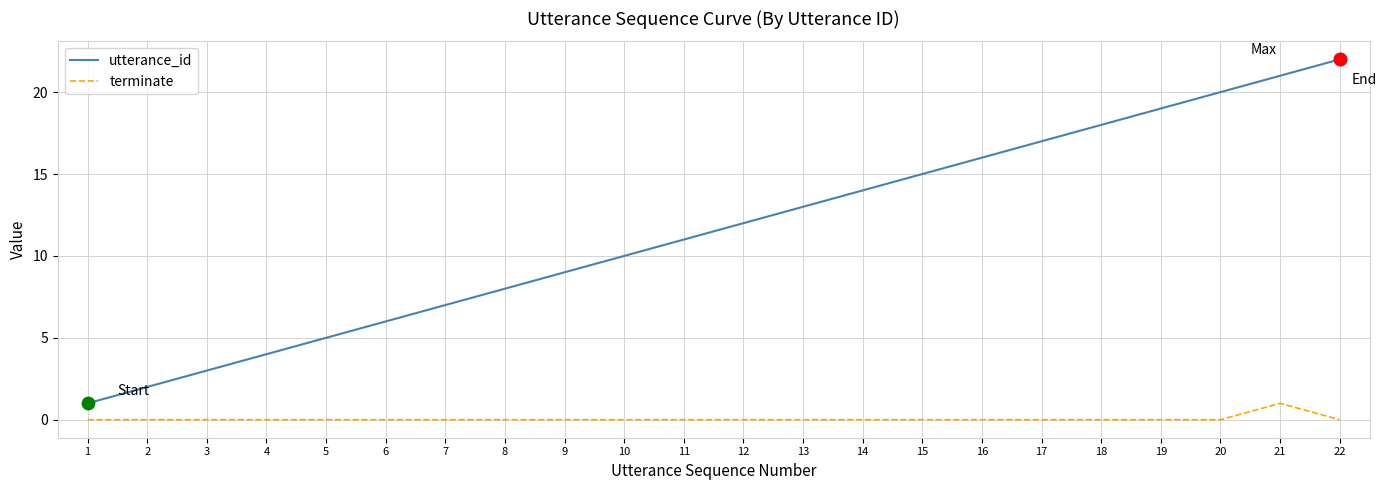

Which series has the widest spread of values?

utterance_id